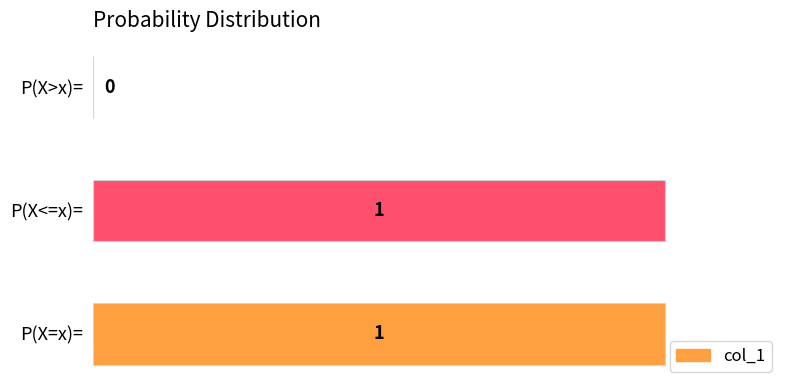

How many values are above zero?

2